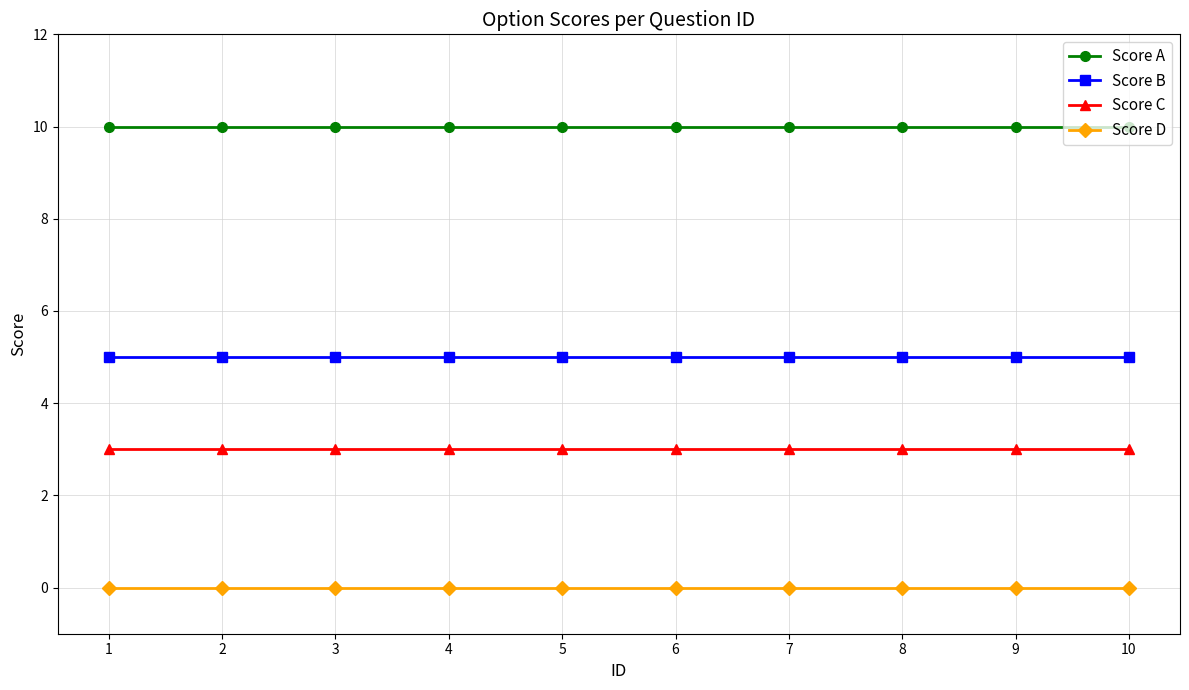

What is the sum of the Score B values at 2 and 8?

10